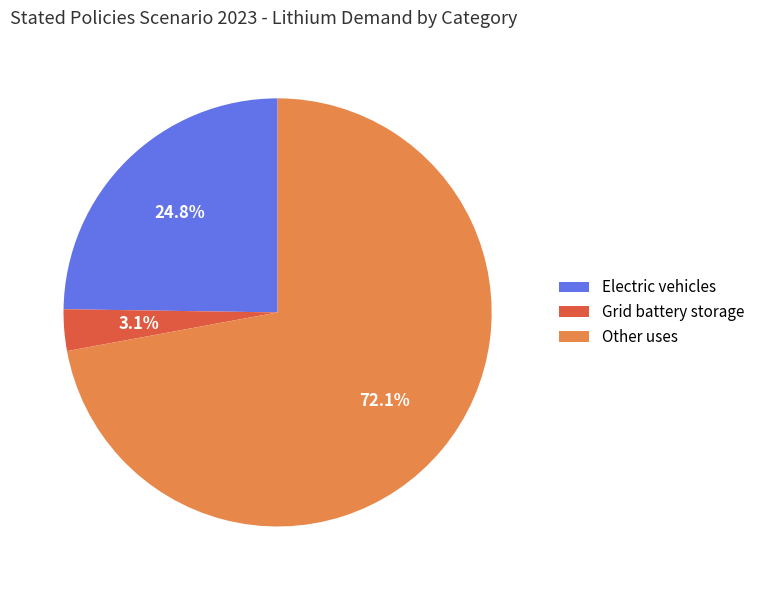

Which slice is the smallest?

Grid battery storage